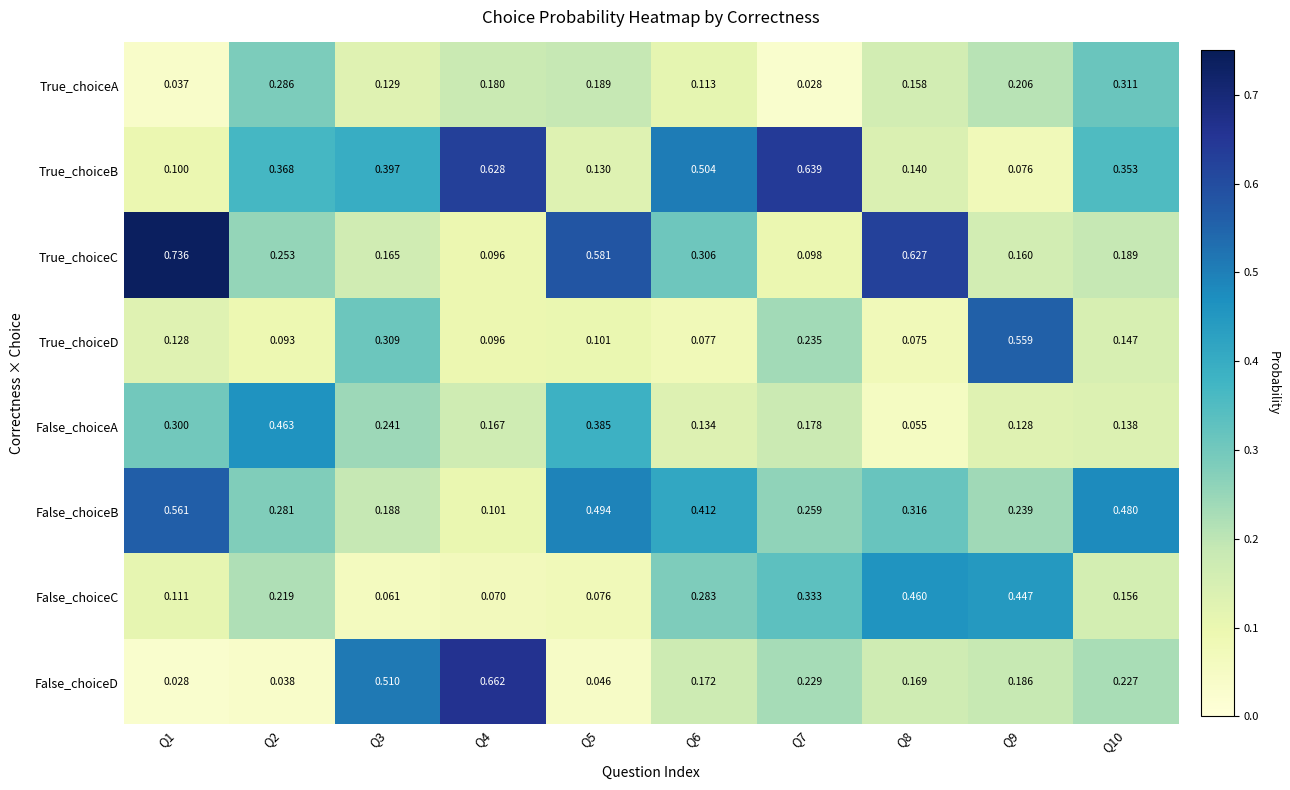

At how many categories does at least one series exceed 0?

10